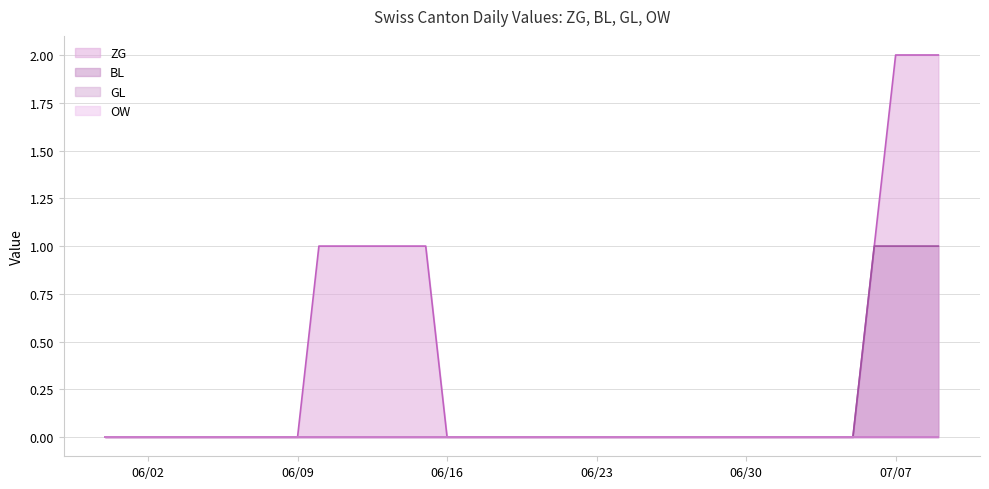

True or false: ZG has more than 2 interior local peaks.

False